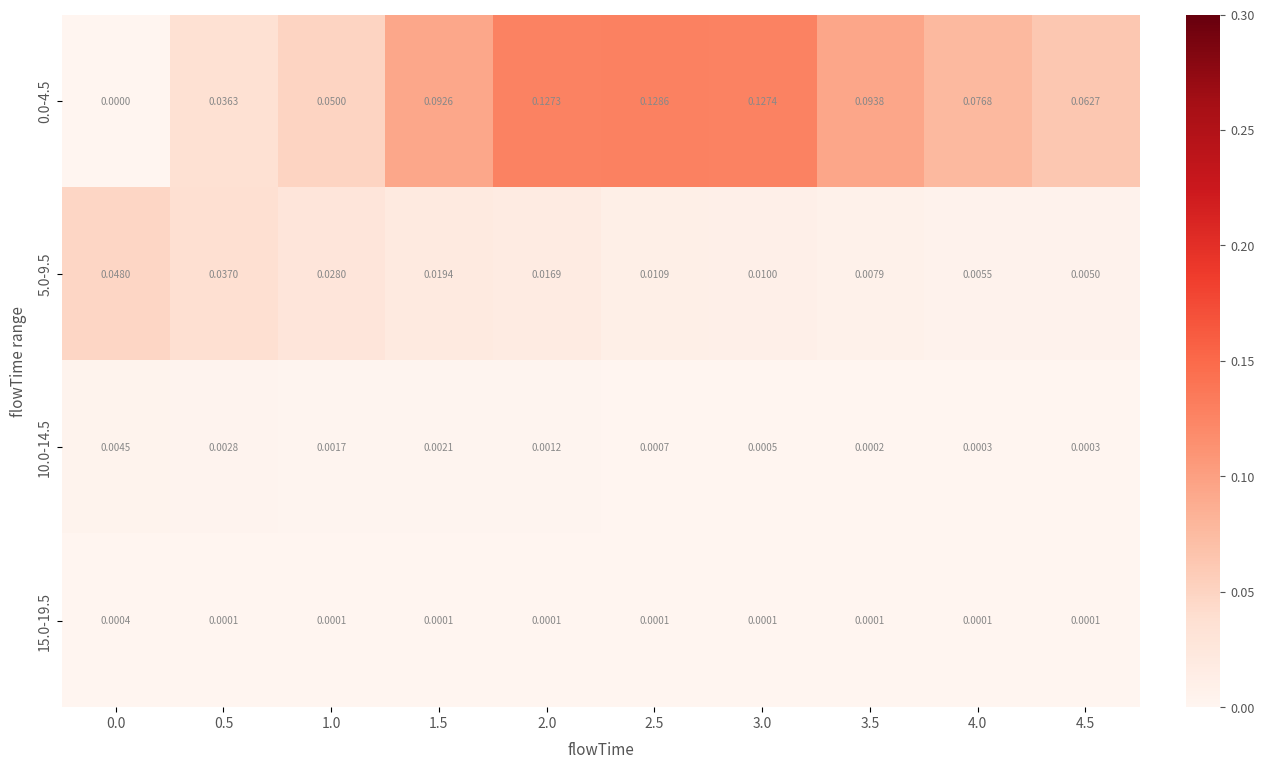

Count the number of categories in the chart.

10